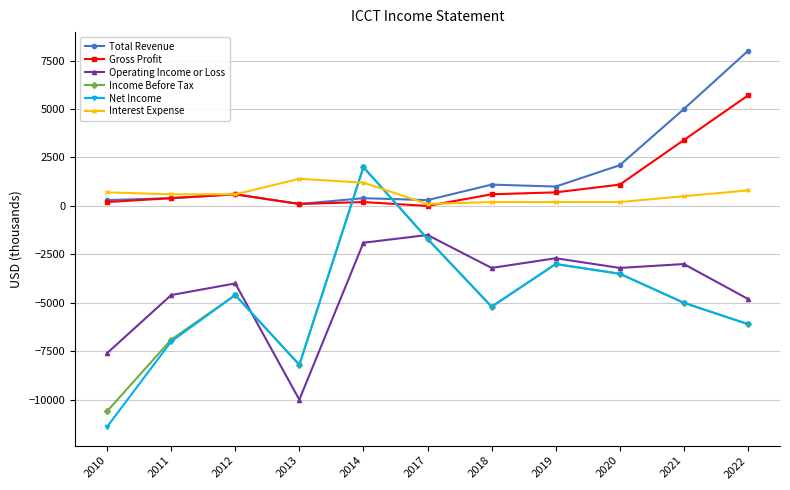

At which category is the sum across all series the highest?

2014